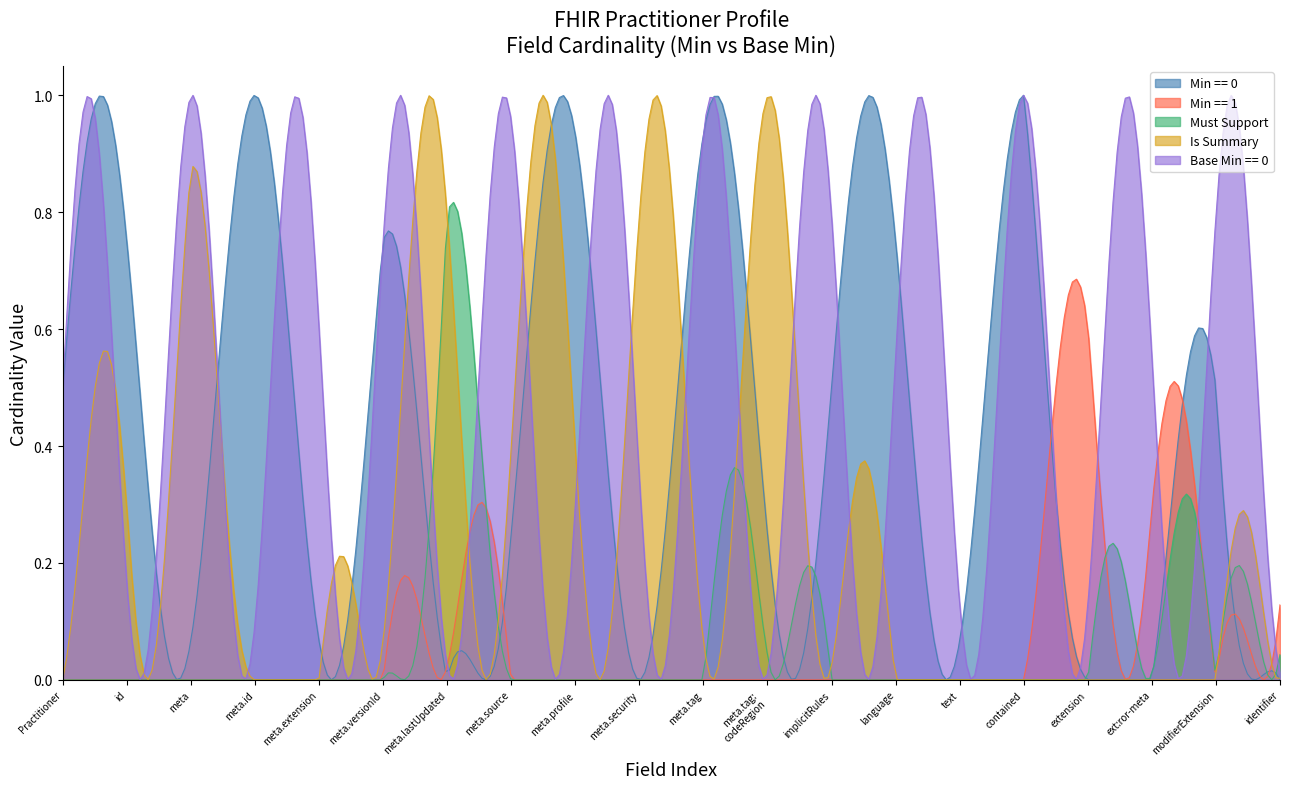

Does the chart have visible grid lines?

No